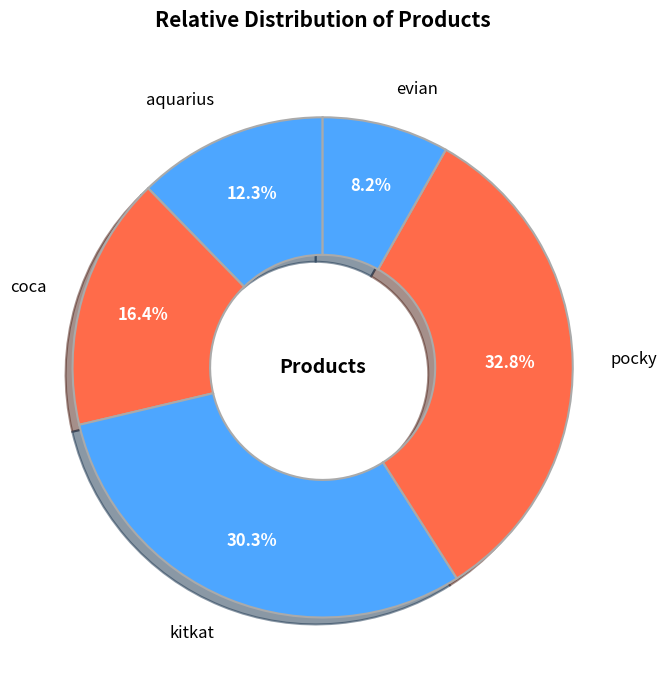

Between aquarius and kitkat, which is larger?

kitkat